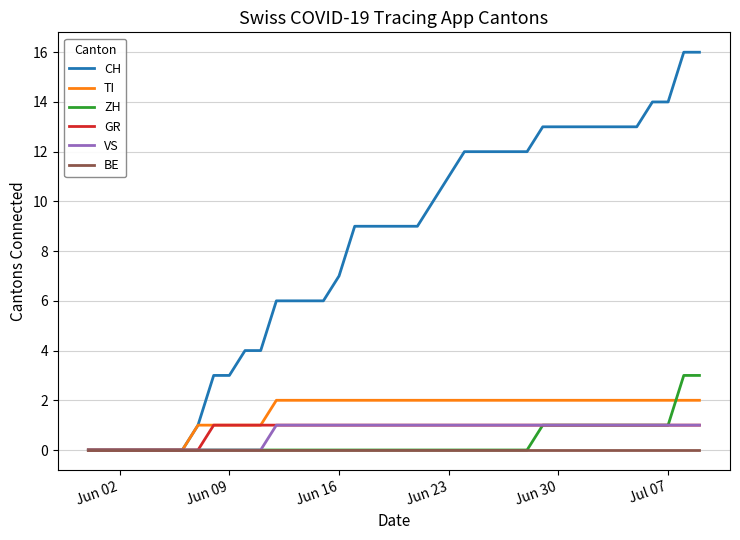

What is the greatest value displayed?

16